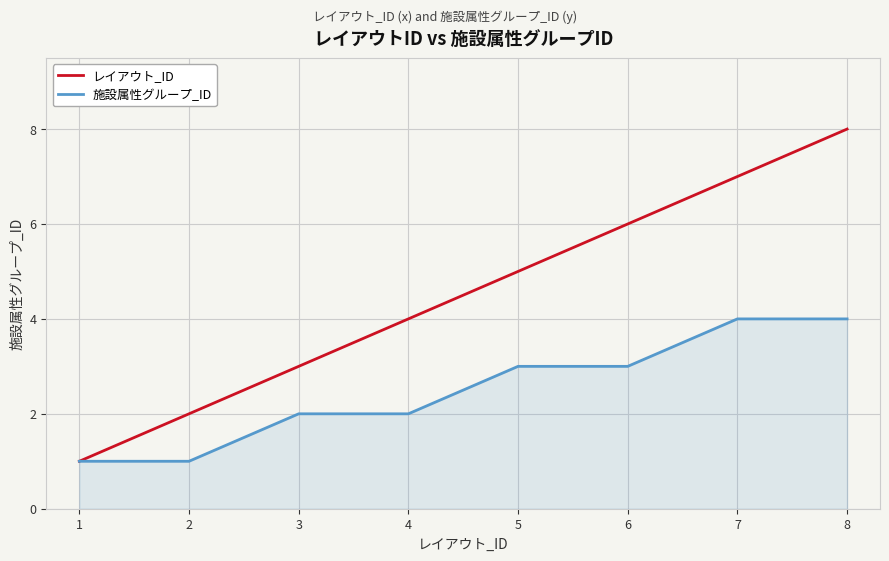

Between 5 and 7, which series saw the biggest shift?

レイアウト_ID